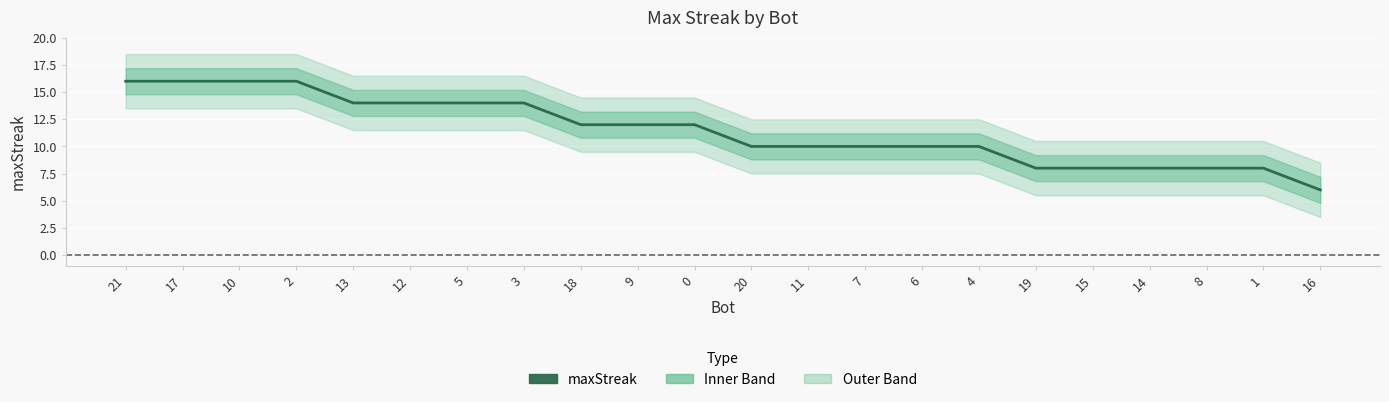

What is the approximate value at 11?

10